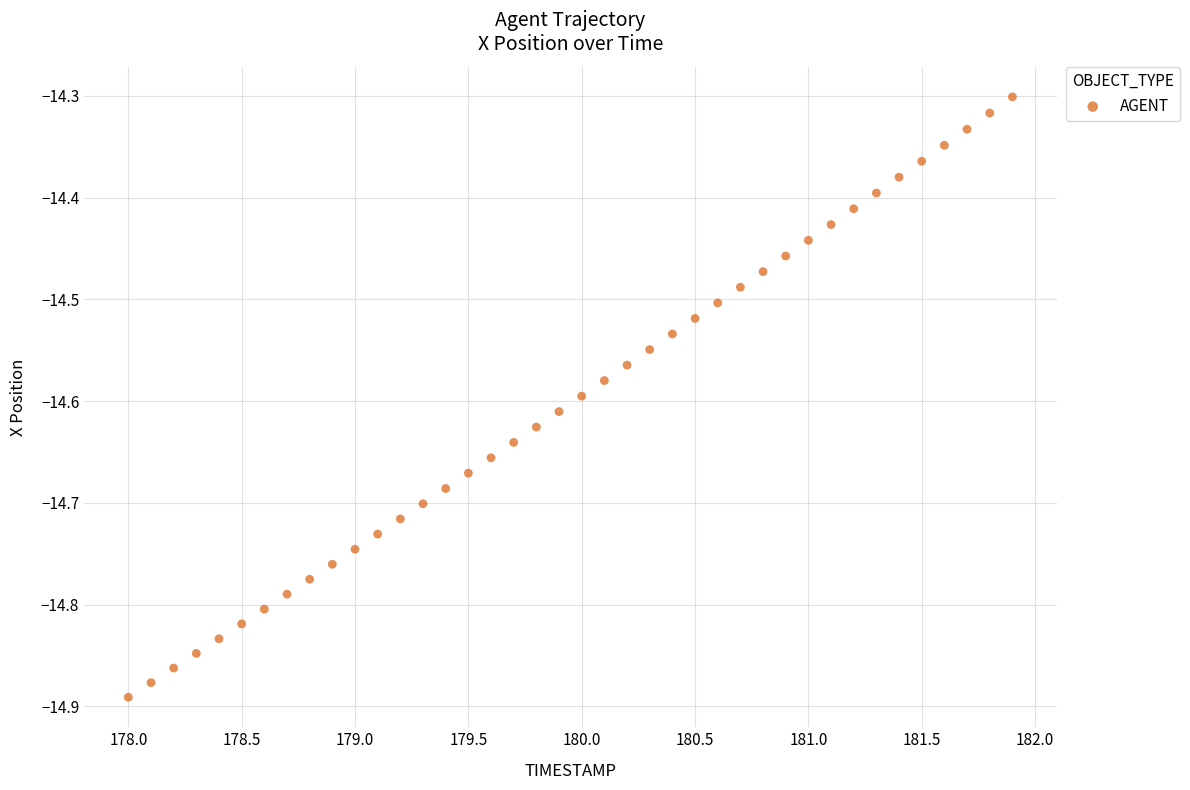

What is the range of Y values (max minus min)?

0.6